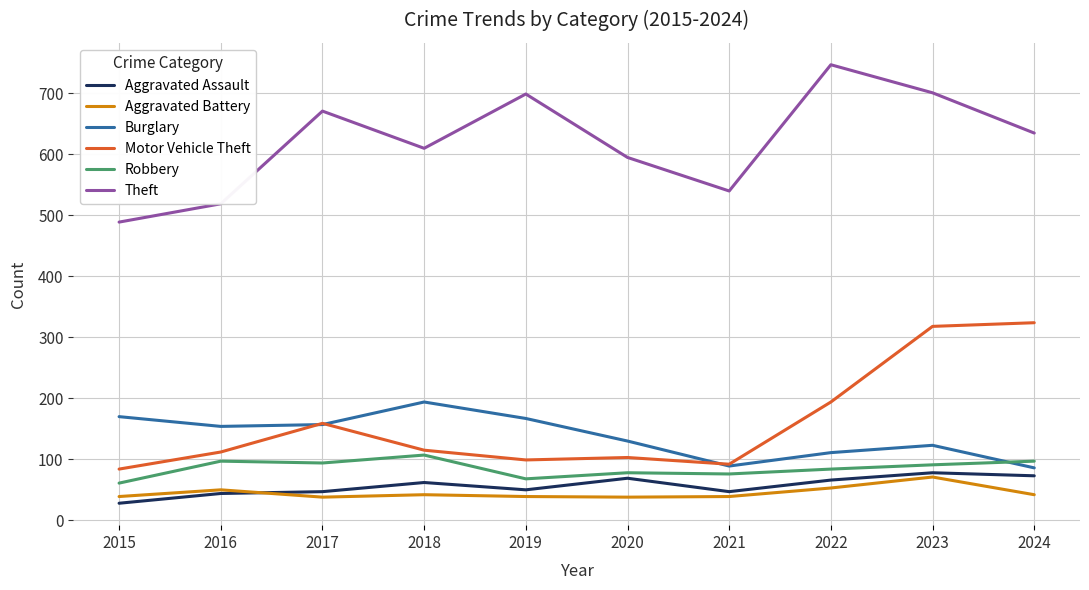

What is the highest value of the Burglary series?

194